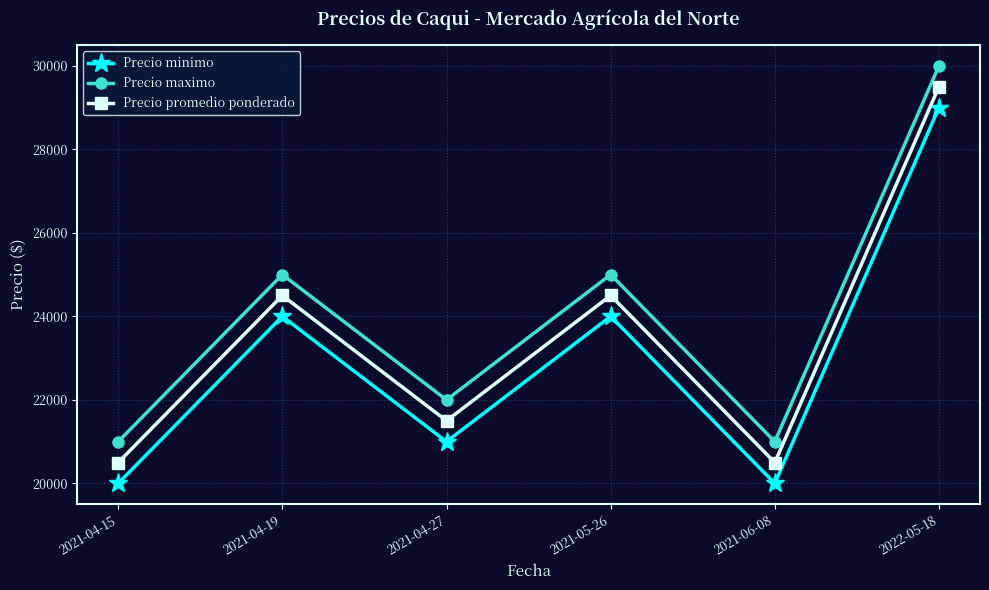

At which category does Precio minimo reach its first local peak?

2021-04-19